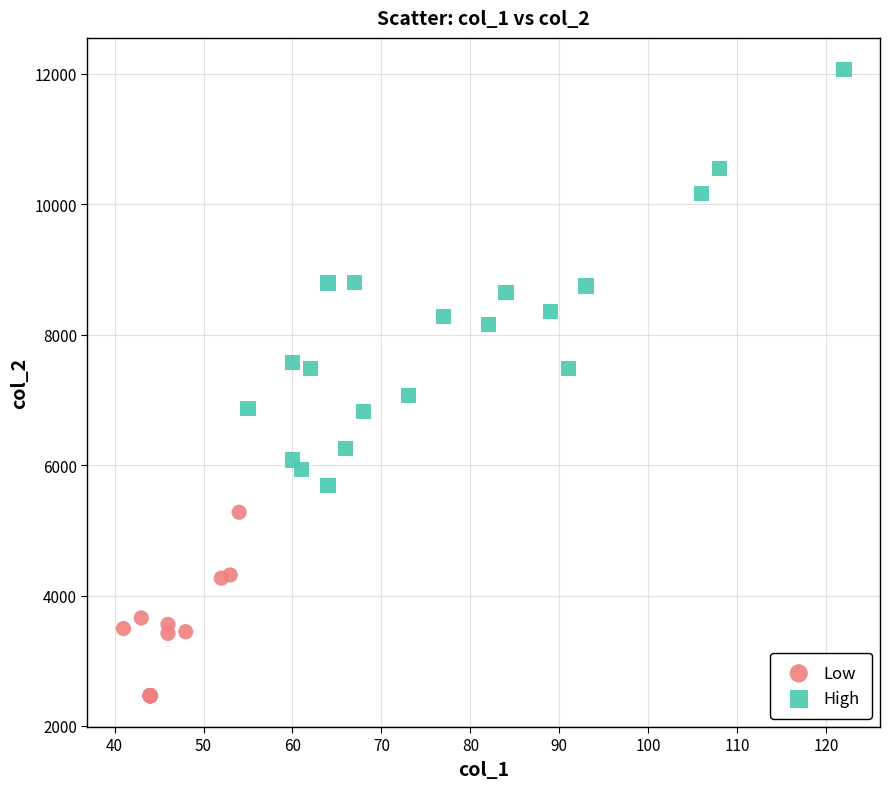

Which series reaches the maximum Y coordinate?

High